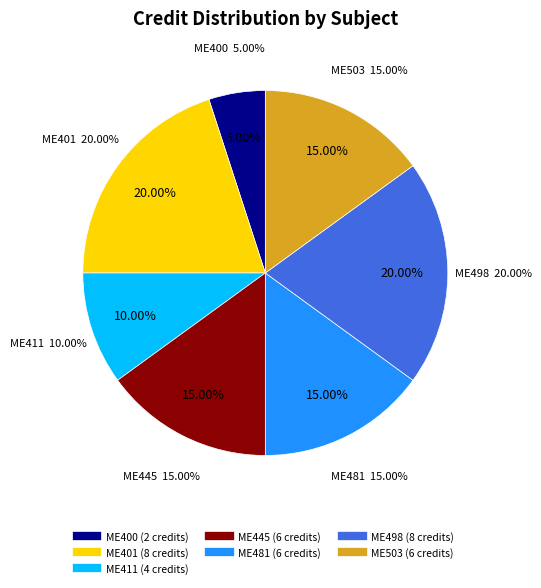

Count the number of slices in the pie.

7